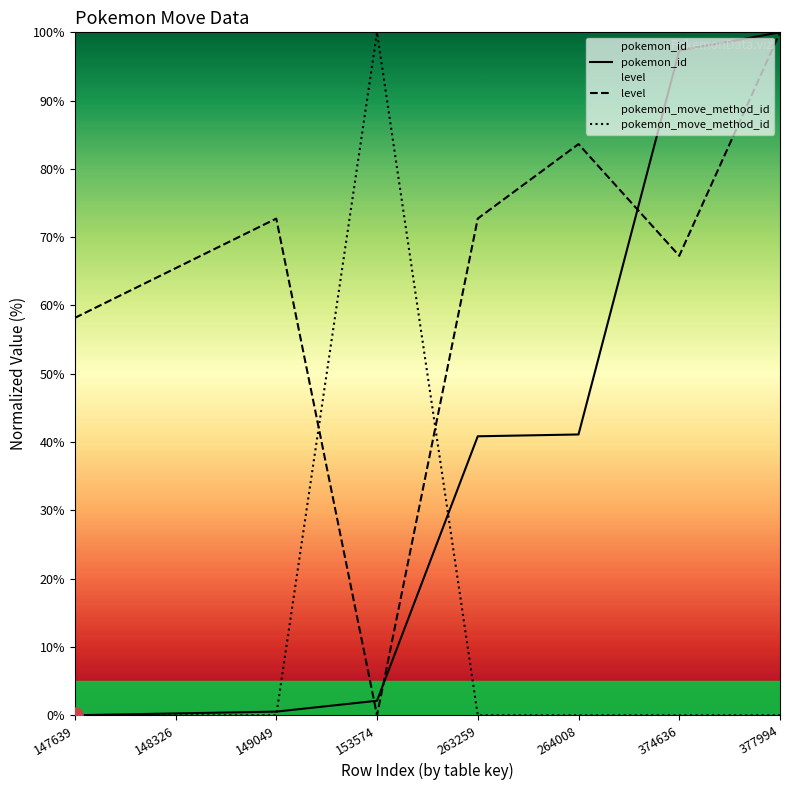

Which series reaches the maximum Y coordinate?

pokemon_id